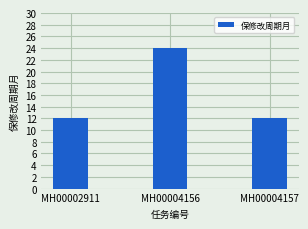

Does the chart contain any negative values?

No